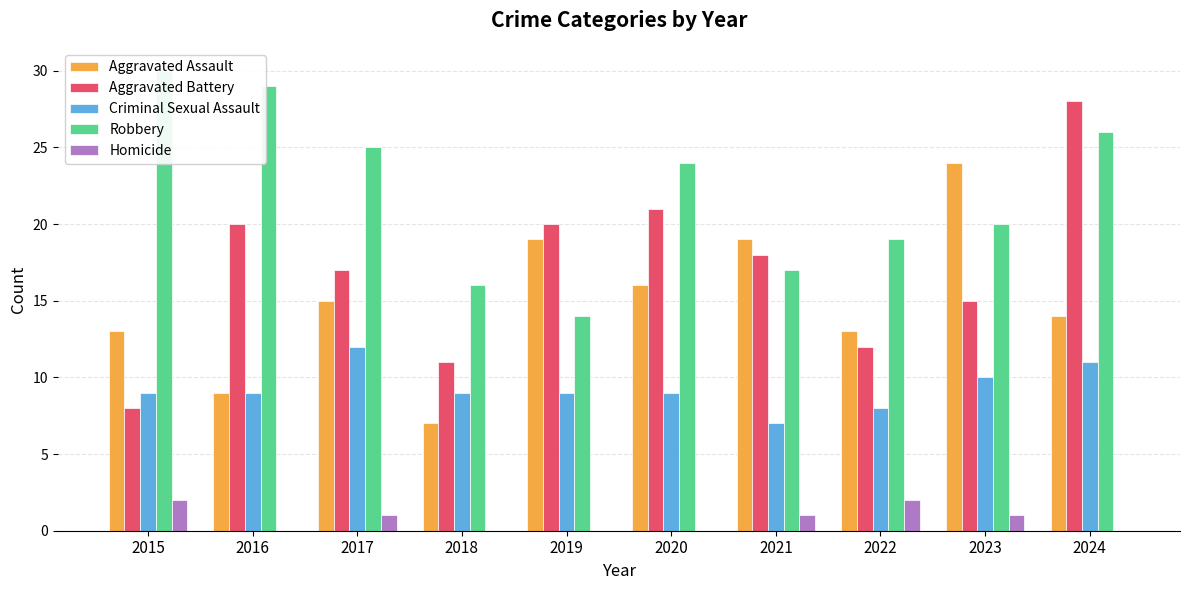

Which series has the largest range (max minus min)?

Aggravated Battery